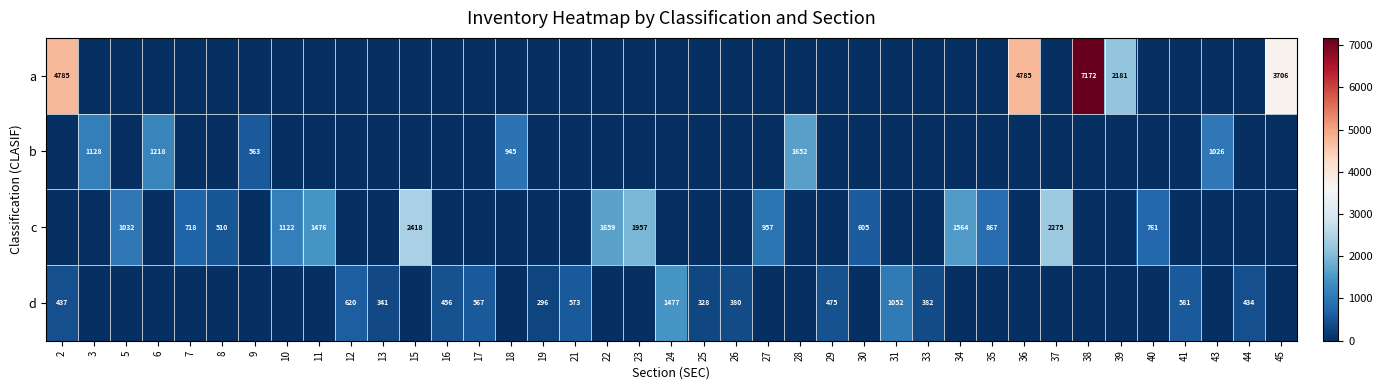

True or false: a has a value of 4785 at 36.

True